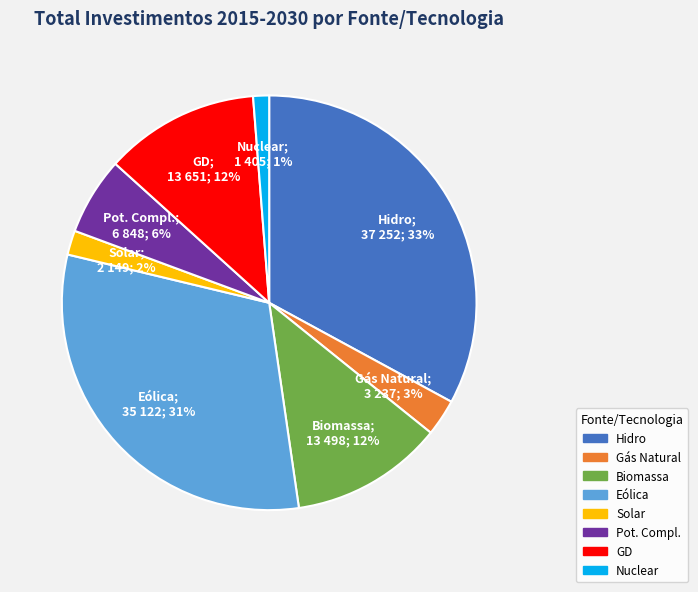

To the nearest percent, what is the difference between the largest and smallest slice percentages?

32%